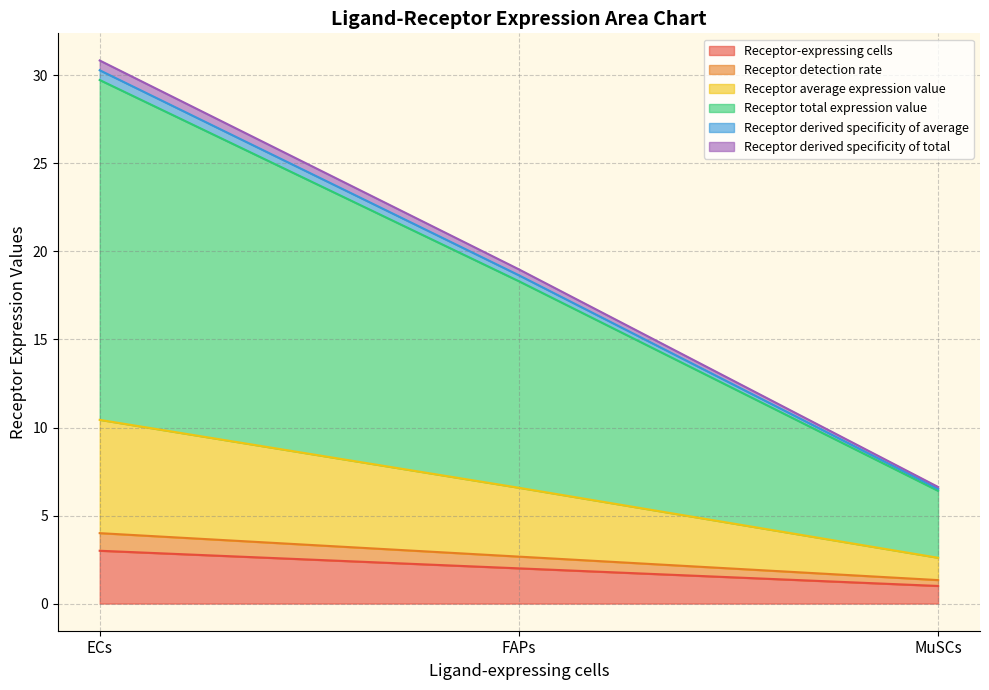

Does the chart display data point markers on the line(s)?

No